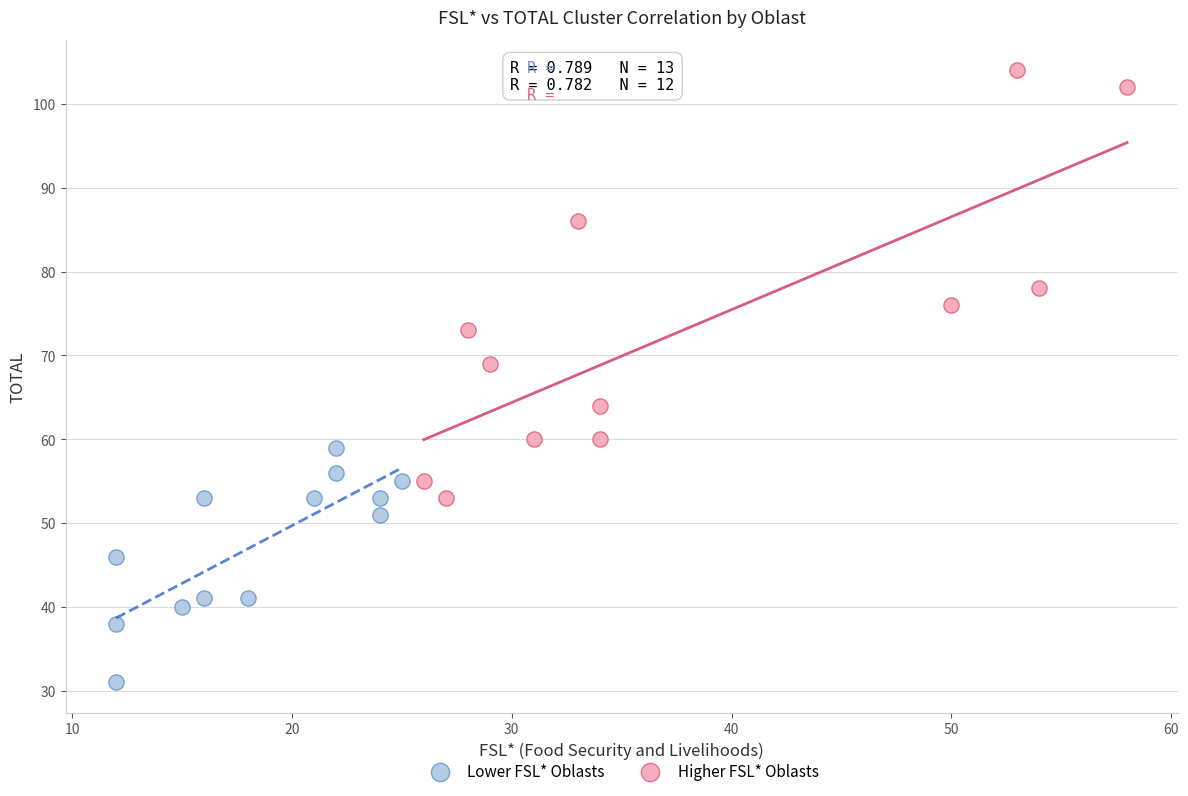

Which series contains the highest Y value?

Higher FSL* Oblasts